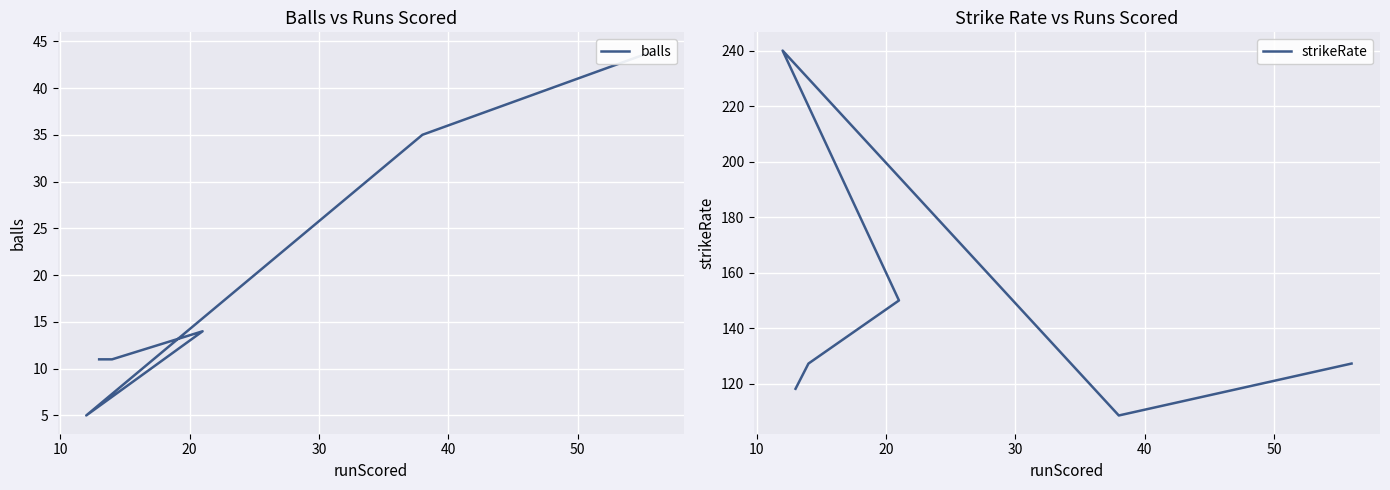

Reading left to right, list all the values displayed in this chart.

balls: 44.0	35.0	5.0	14.0	11.0	11.0
strikeRate: 127.3	108.6	240.0	150.0	127.3	118.2